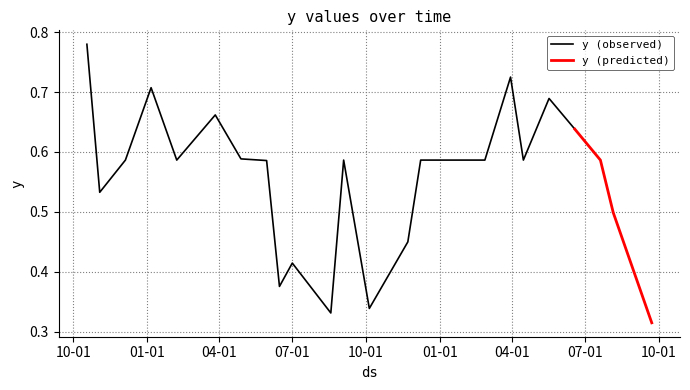

What is the greatest value displayed?

0.8